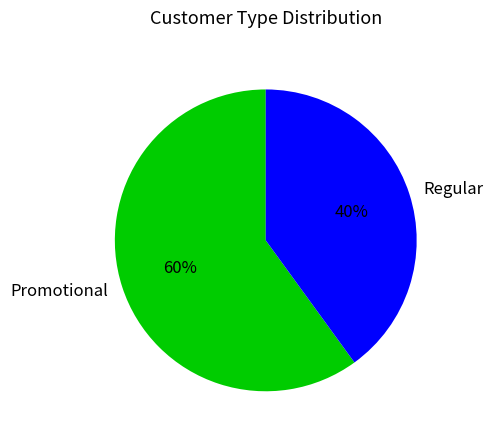

Is it true that Promotional is 67% of the pie?

False